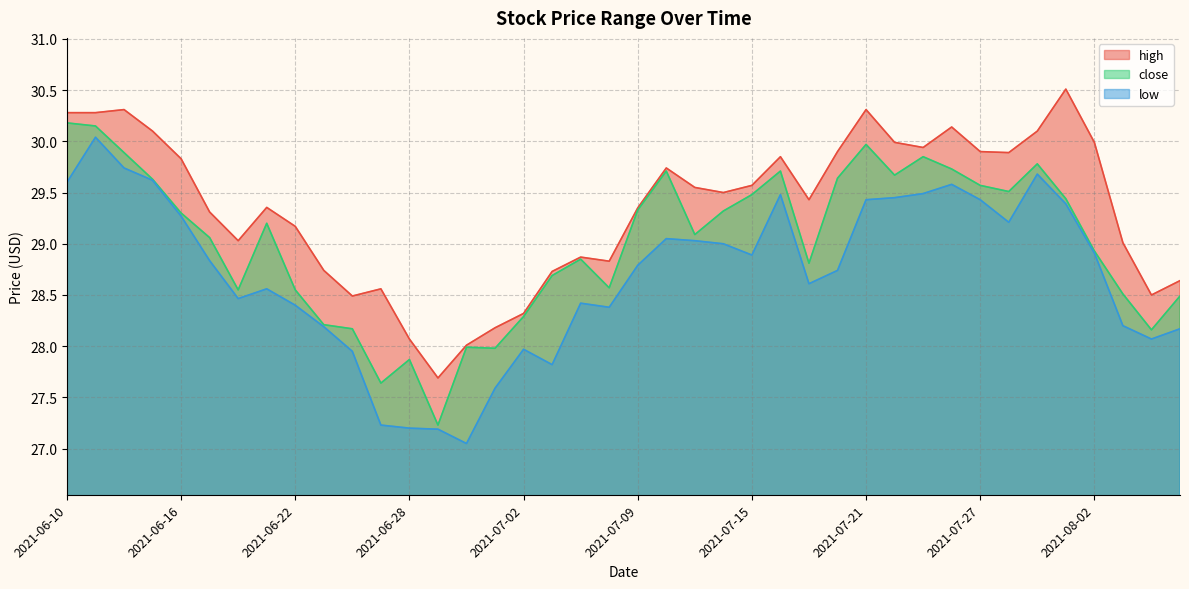

What is the sum of the close values at 2021-06-21 and 2021-07-09?

58.5